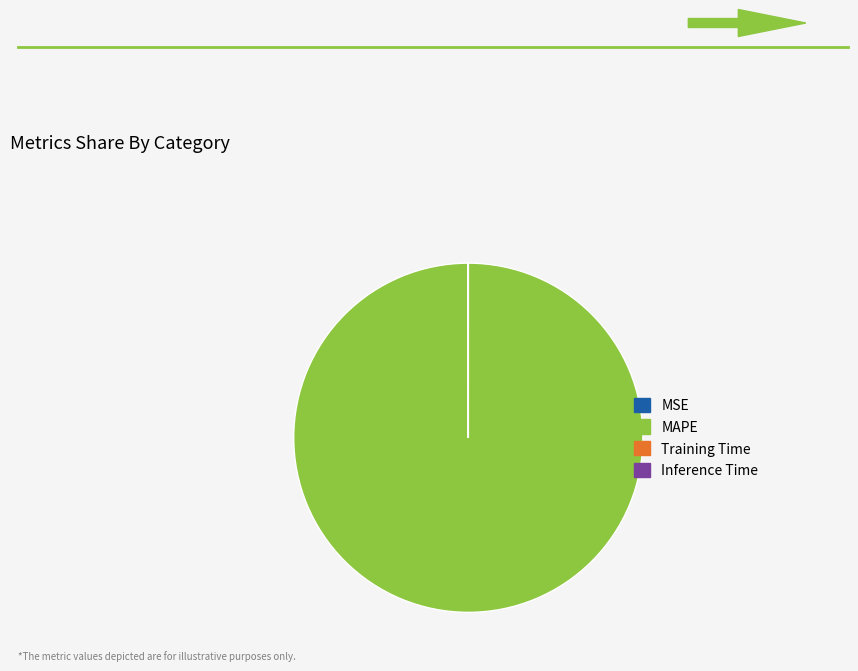

Which slice is the largest?

MAPE